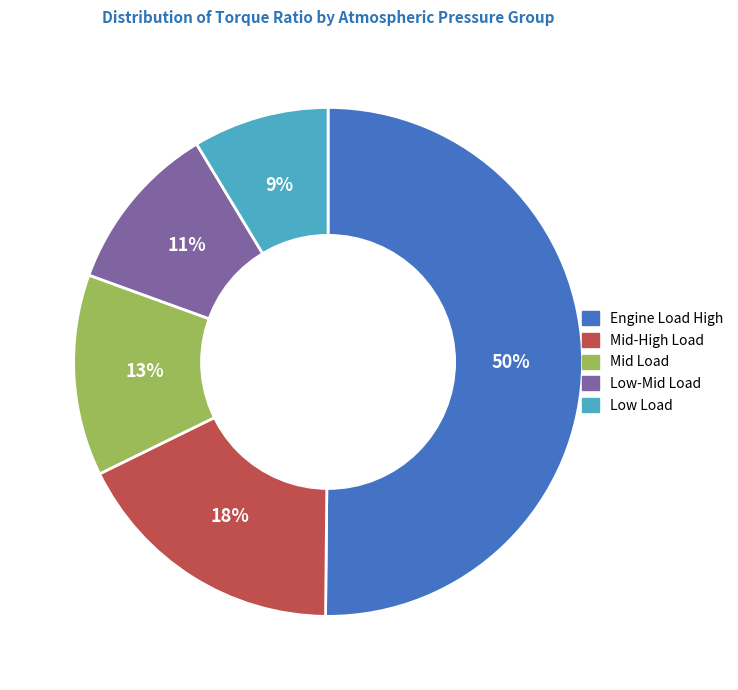

To the nearest percent, what is the average slice percentage?

20%